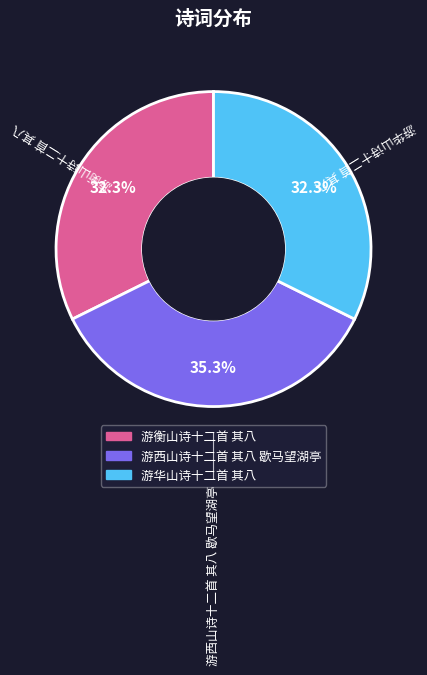

Is it true that 游华山诗十二首 其八 is 32% of the pie?

True